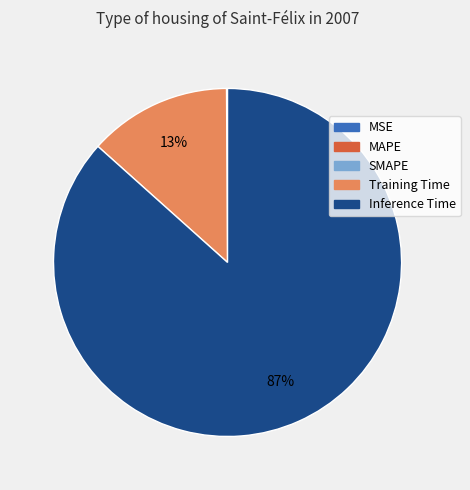

Which category has the biggest portion of the pie?

Inference Time